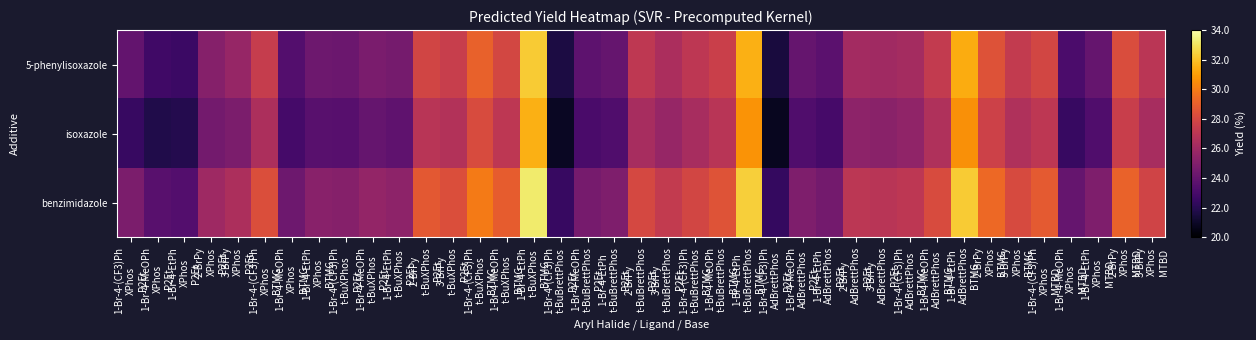

Which series has the largest total across all categories?

benzimidazole